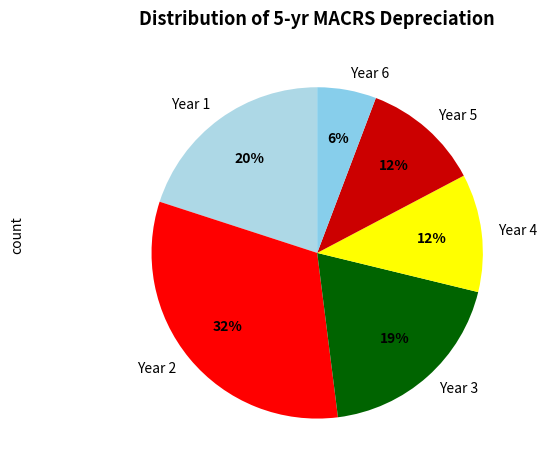

Does Year 1 represent more than half of the total?

No